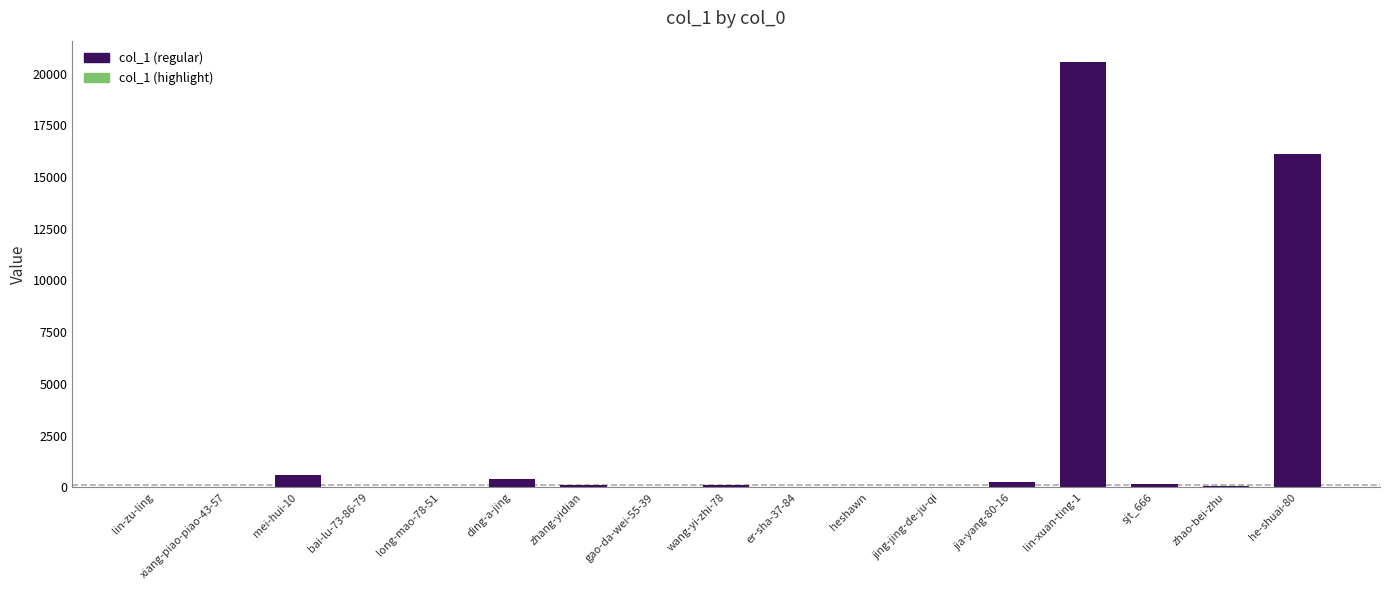

What is the change in value from xiang-piao-piao-43-57 to lin-xuan-ting-1?

+20560